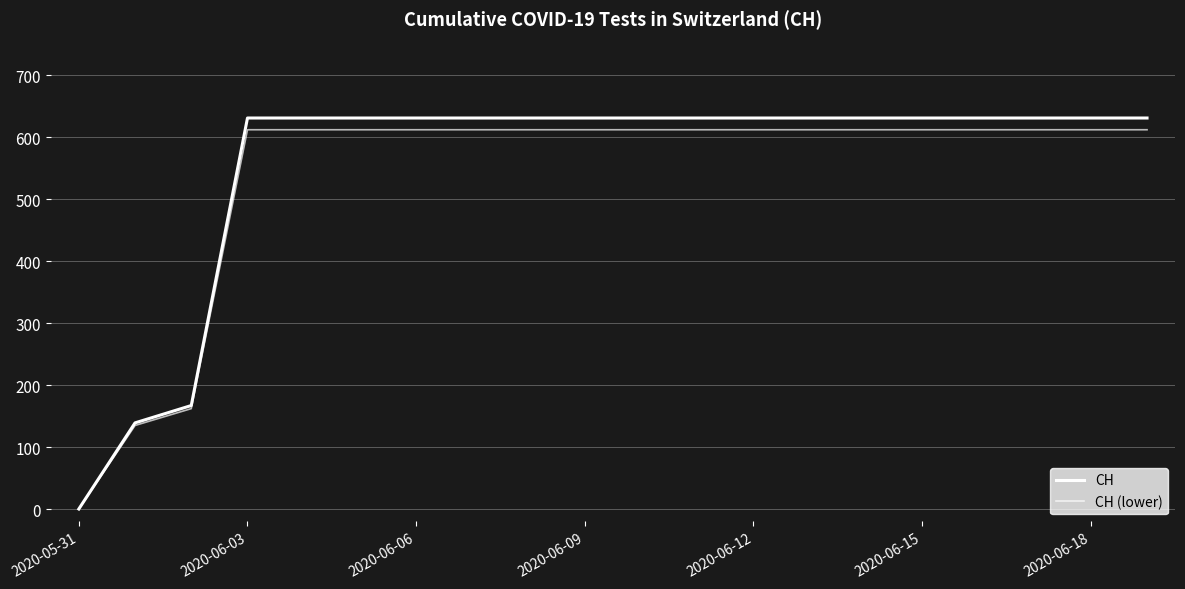

Does the chart have visible grid lines?

Yes